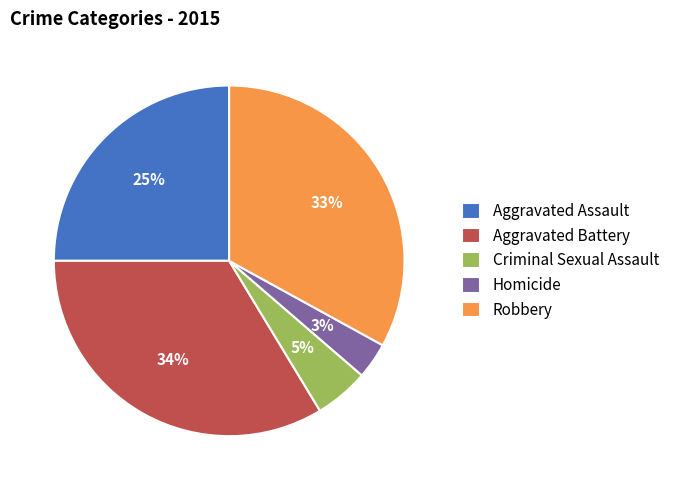

Approximately how many times larger is the value at Robbery compared to Aggravated Battery?

1.0